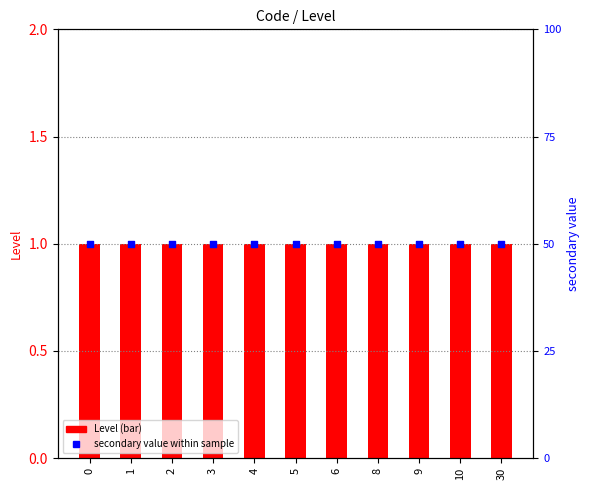

What is the total value across all series at 9?

51